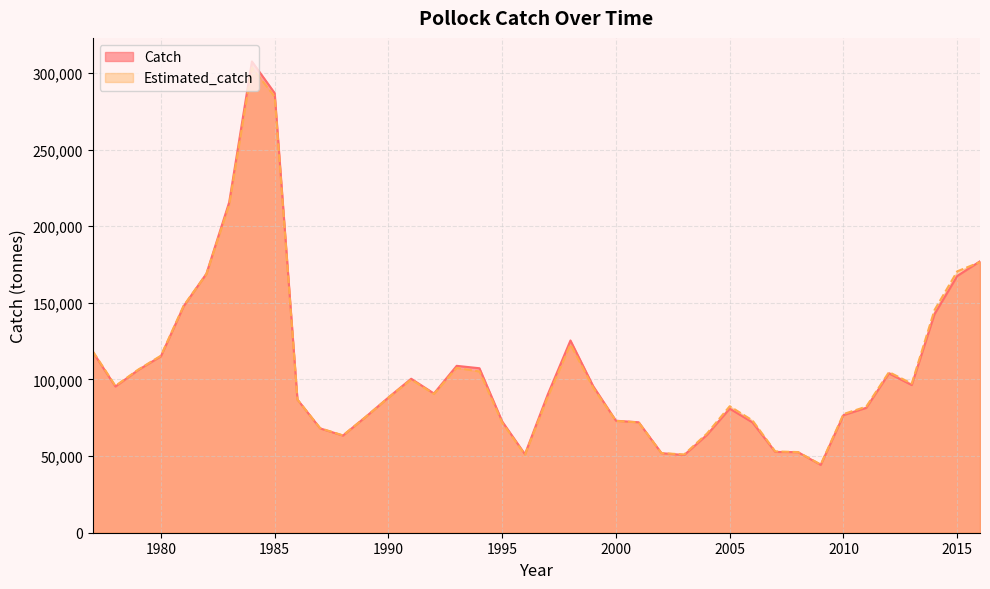

At how many categories does at least one series exceed 135090?

8